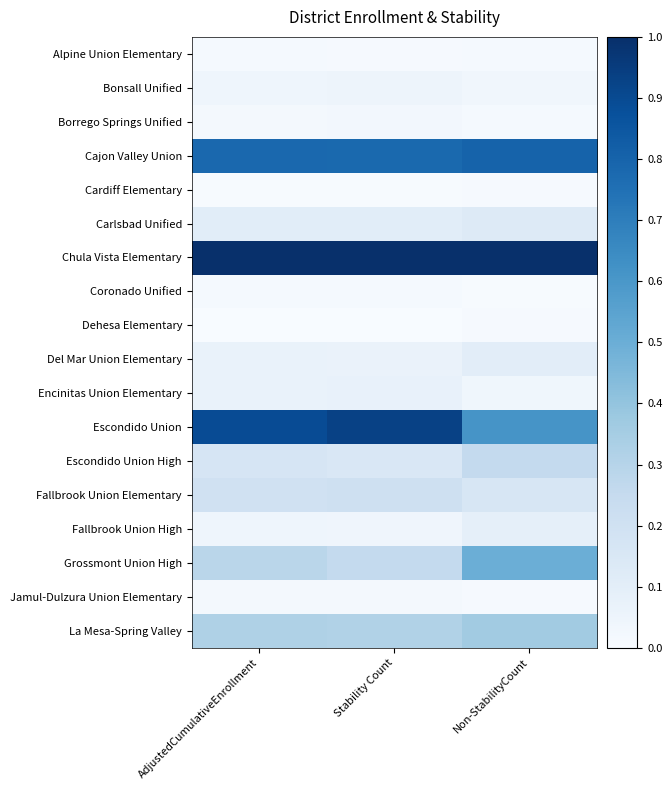

What is the total value across all series at Non-StabilityCount?

4.1